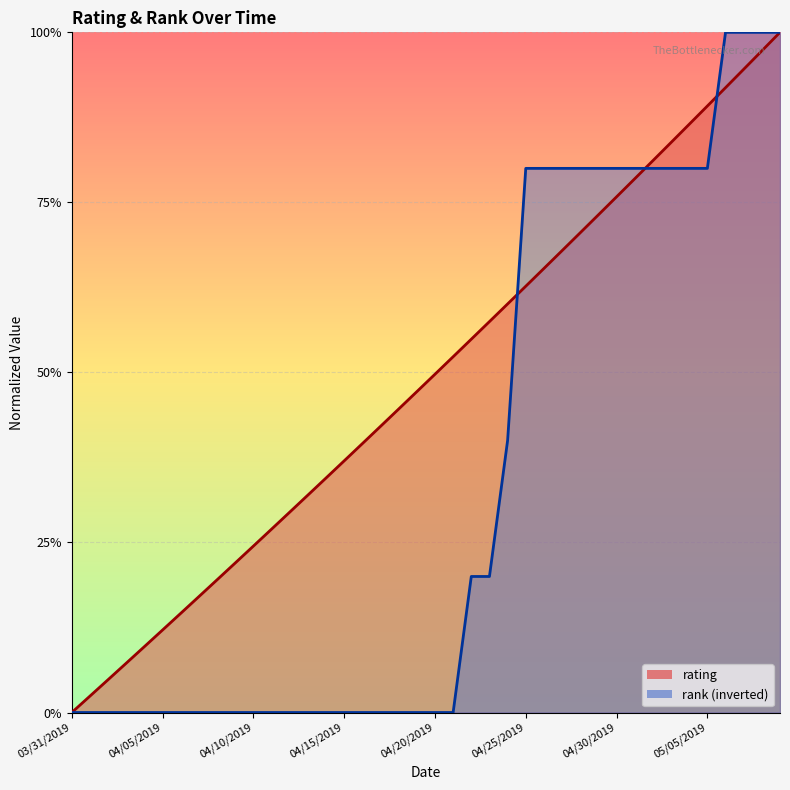

How many times do rating and rank cross each other?

4